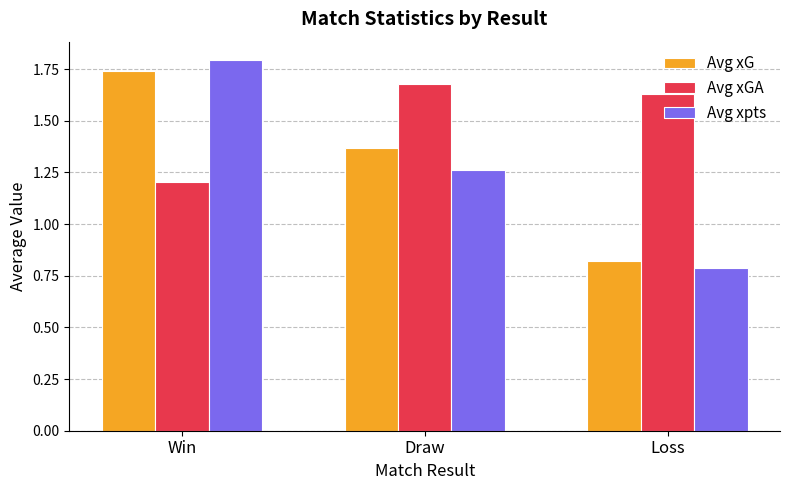

How many bars are there in each group?

3